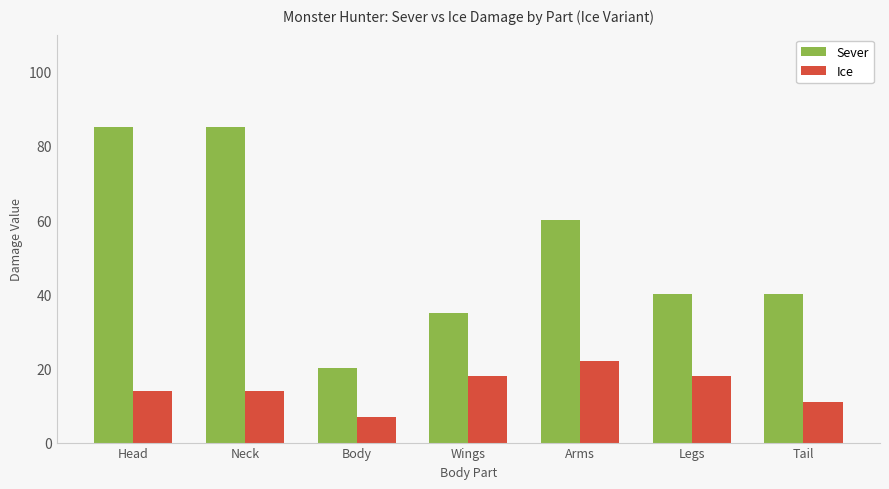

At Head, list the series in order from smallest to largest.

Ice, Sever